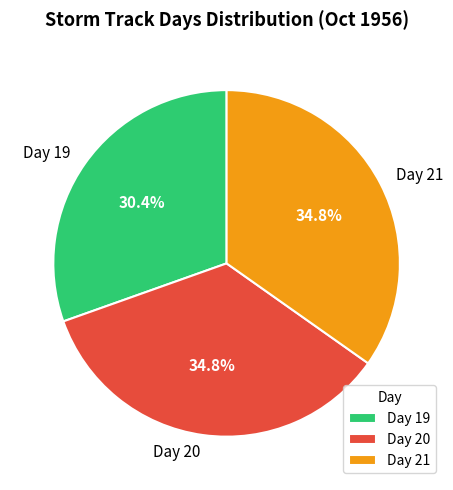

Between Day 19 and Day 21, which is larger?

Day 21